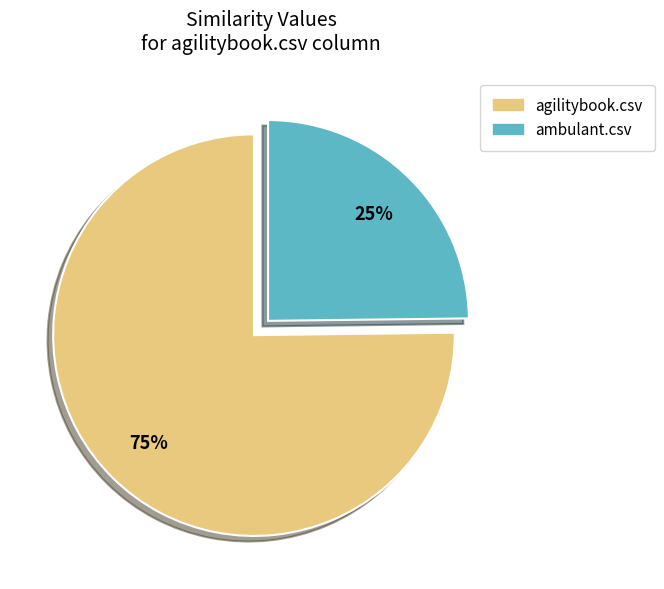

Rank the categories by value from highest to lowest.

agilitybook.csv, ambulant.csv